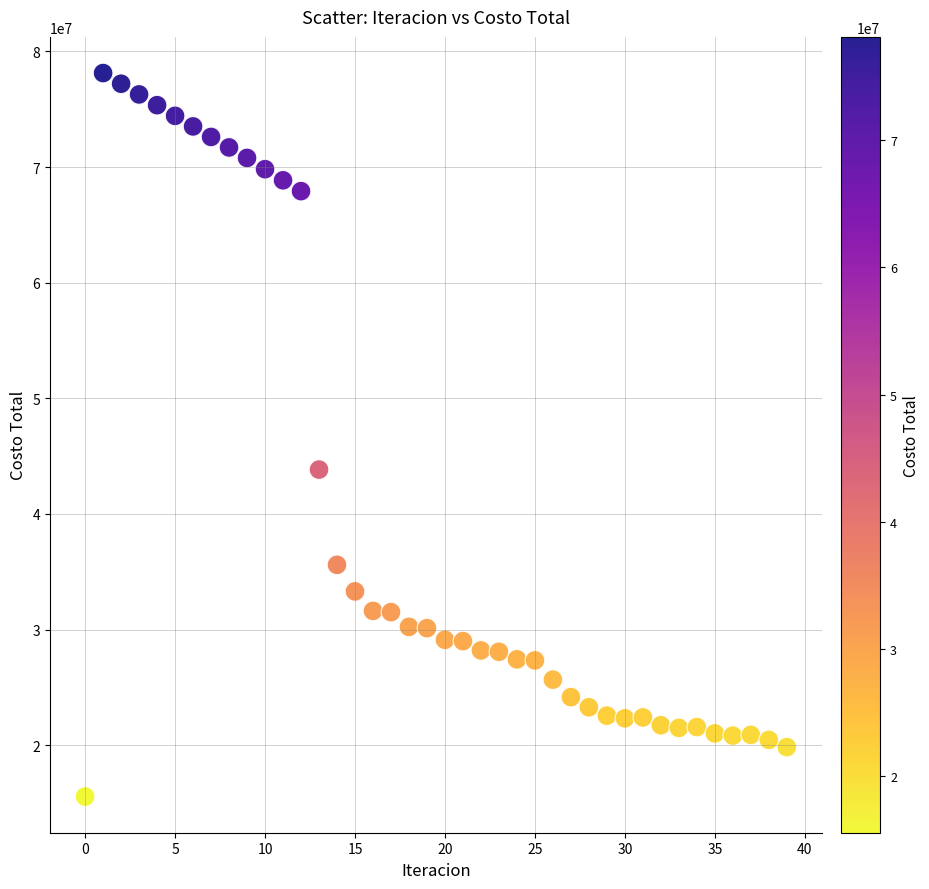

What Y value in the scatter plot is closest to 46844673?

43838457.5